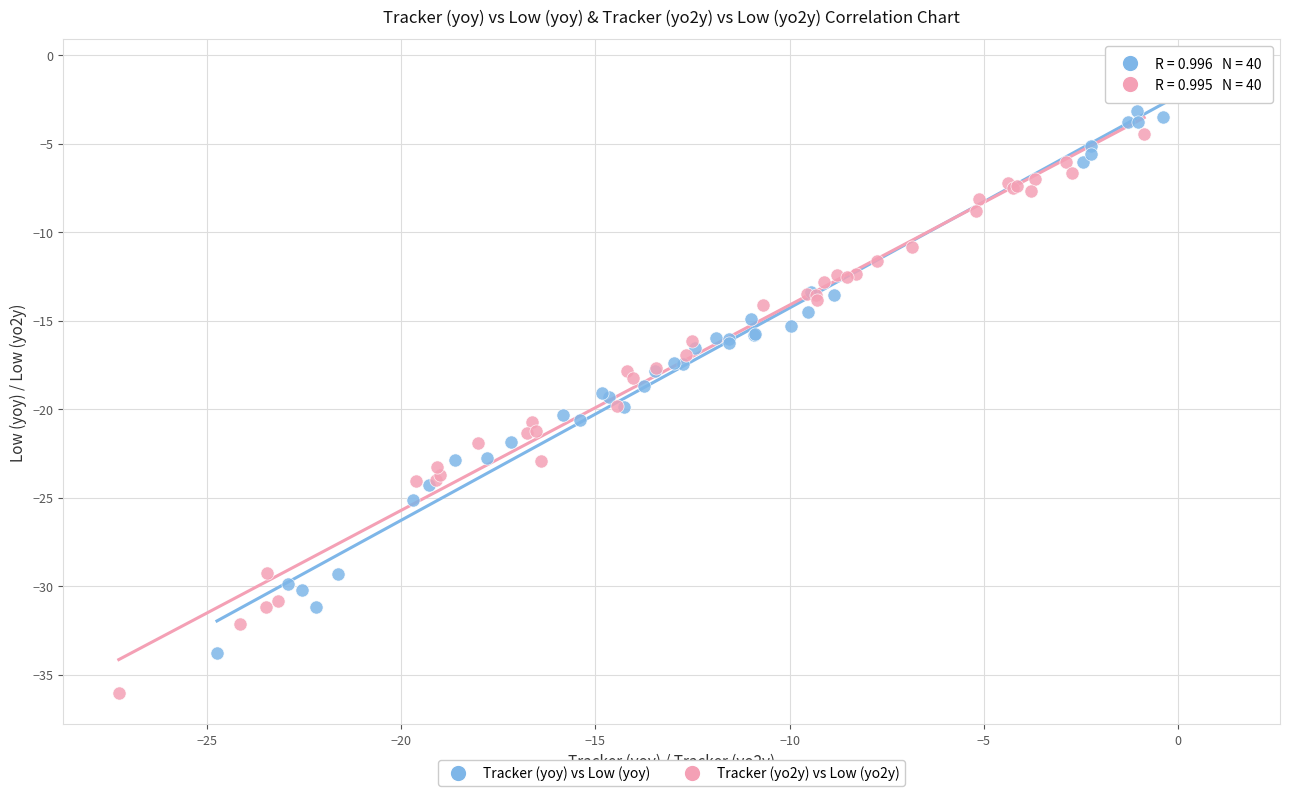

Which series has the largest Y range (max minus min)?

Tracker (yoy) vs Low (yoy)